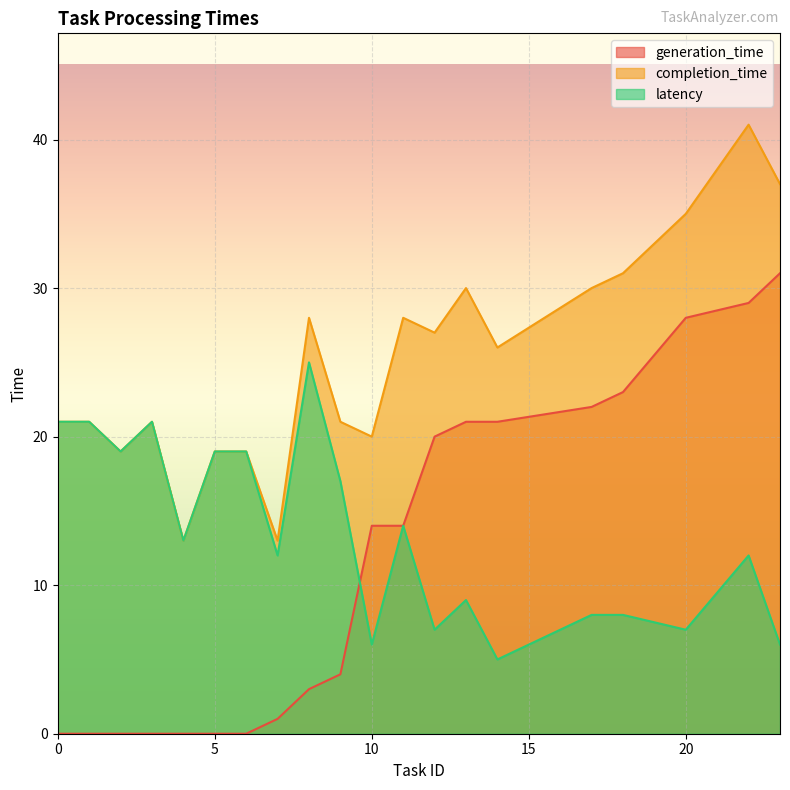

Is the value of generation_time at 1 greater than the value of completion_time at 23?

No